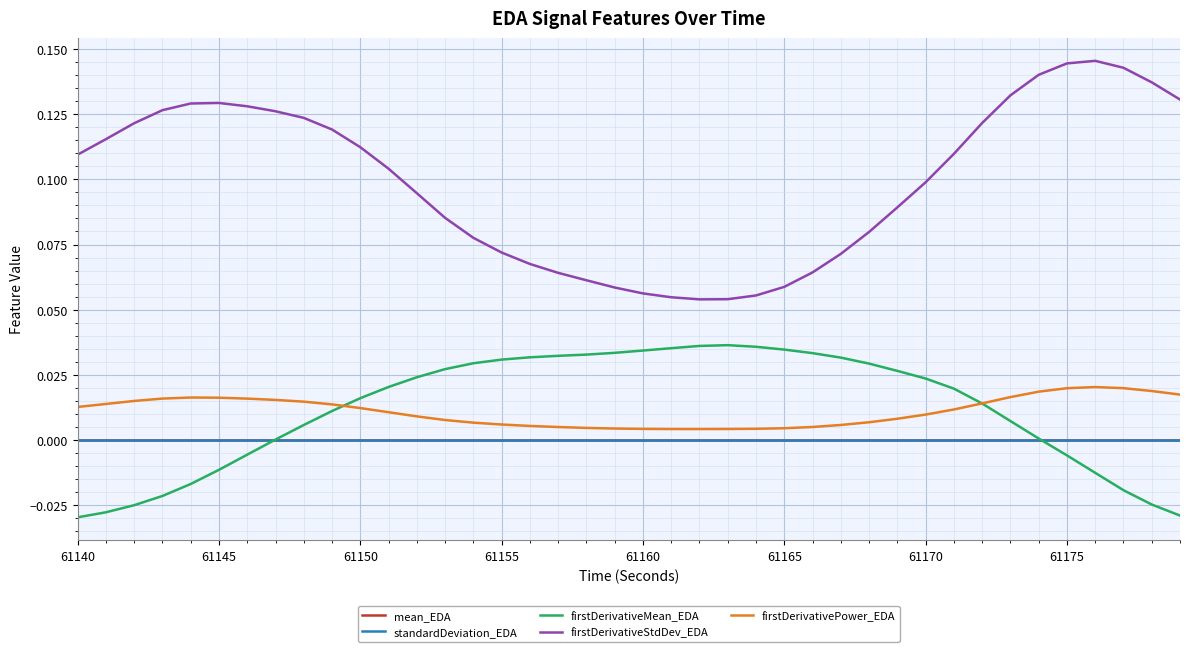

Which series has the largest range (max minus min)?

firstDerivativeStdDev_EDA